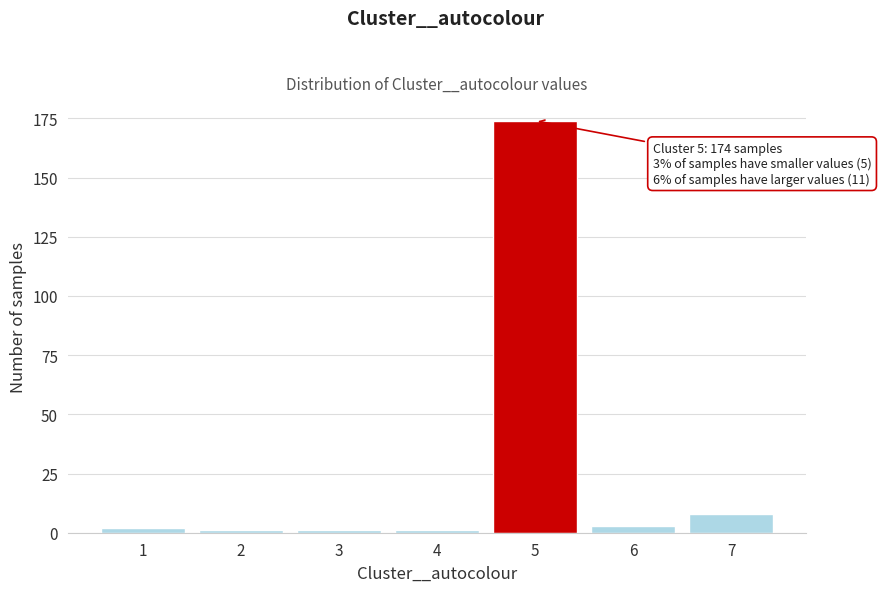

Reading left to right, transcribe all the data shown in this chart.

2	1	1	1	174	3	8